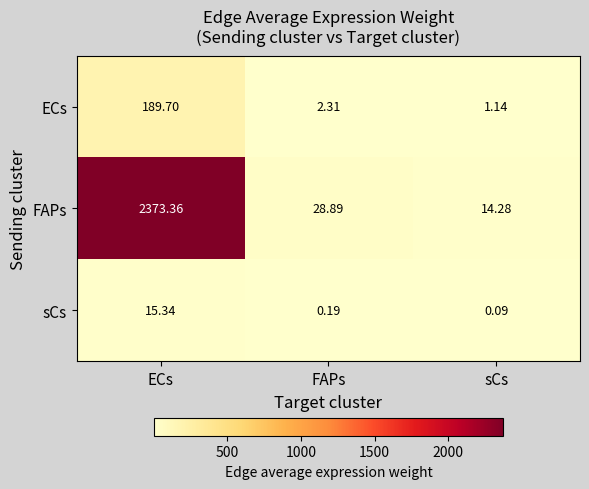

Which series has the widest spread of values?

FAPs